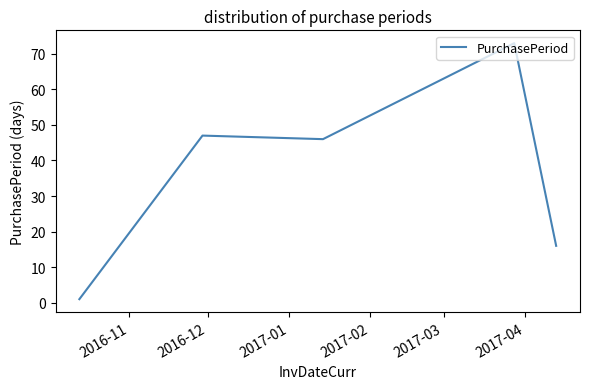

What is the difference between the second highest and minimum values?

46